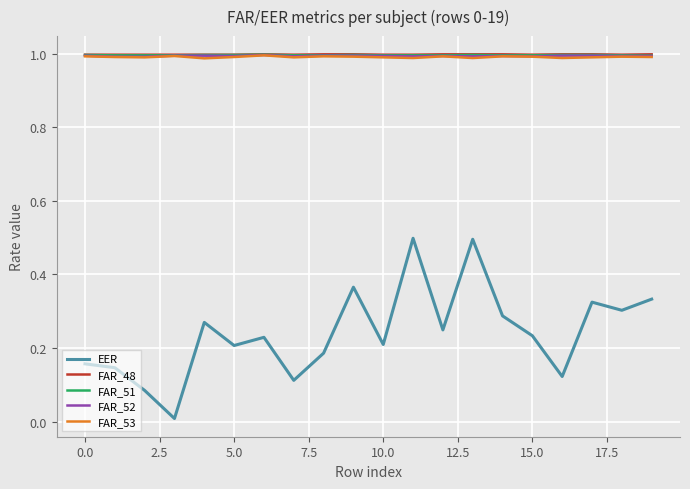

True or false: FAR_52 and EER cross at least once.

False